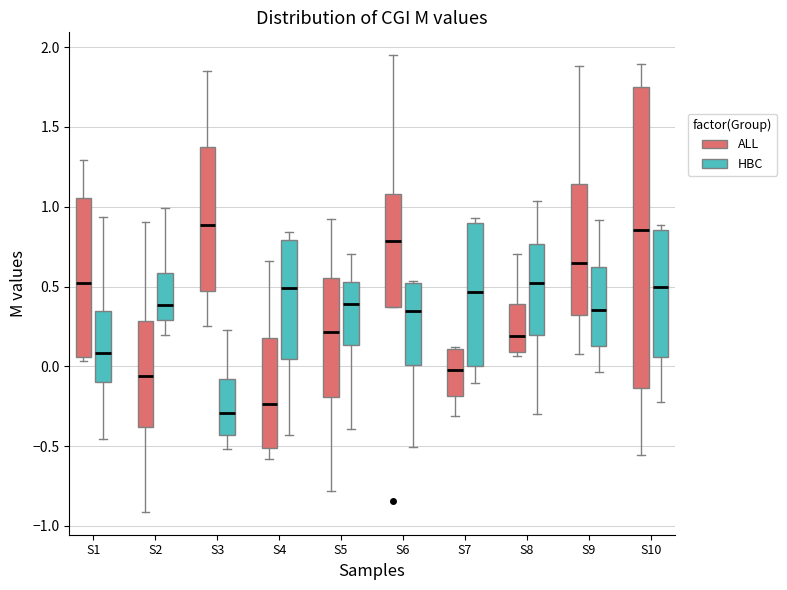

Comparing the boxes themselves (not the whiskers), which one is the tallest?

S10 (ALL)